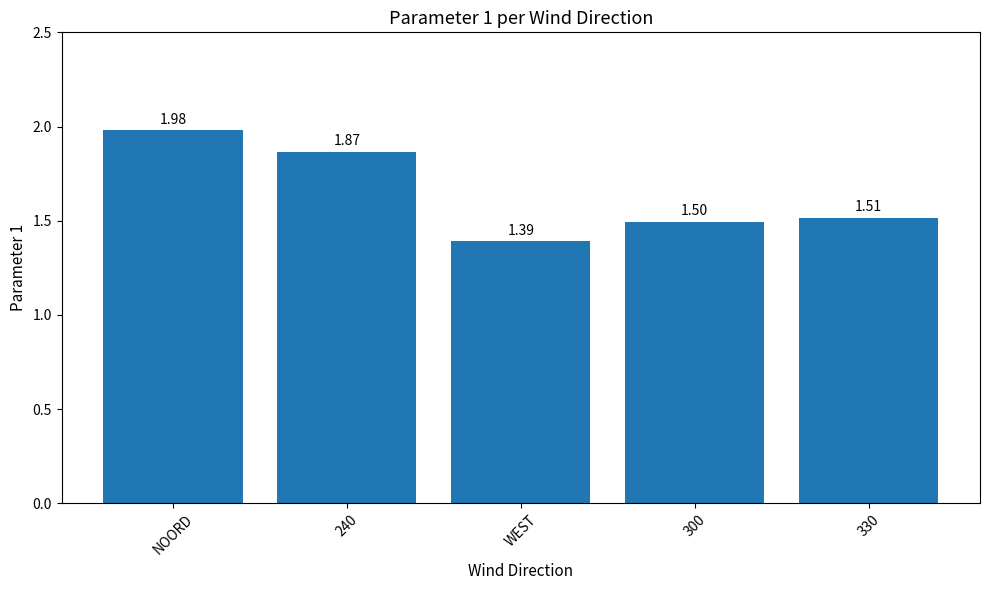

What is the change in value from 240 to WEST?

-0.5